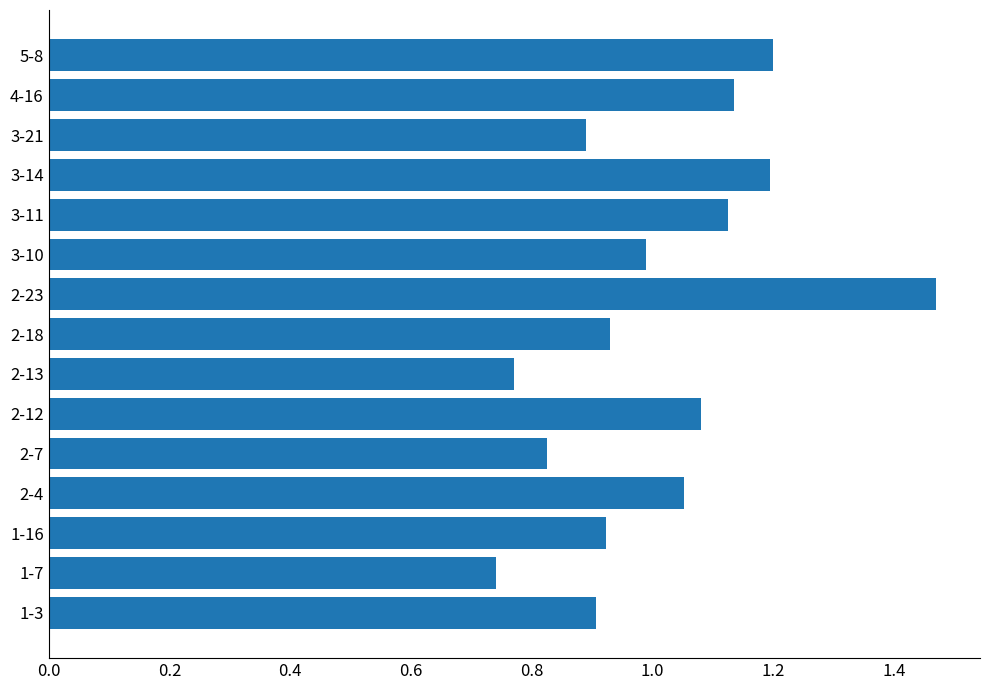

What value does the data have at 3-14?

1.2